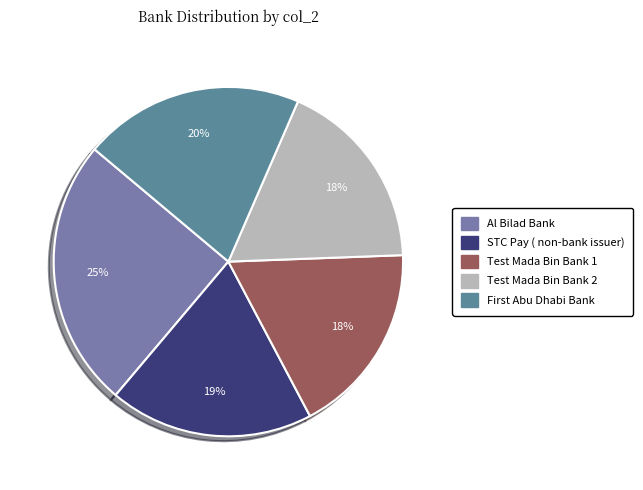

What is the smallest slice in the pie chart?

Test Mada Bin Bank 1